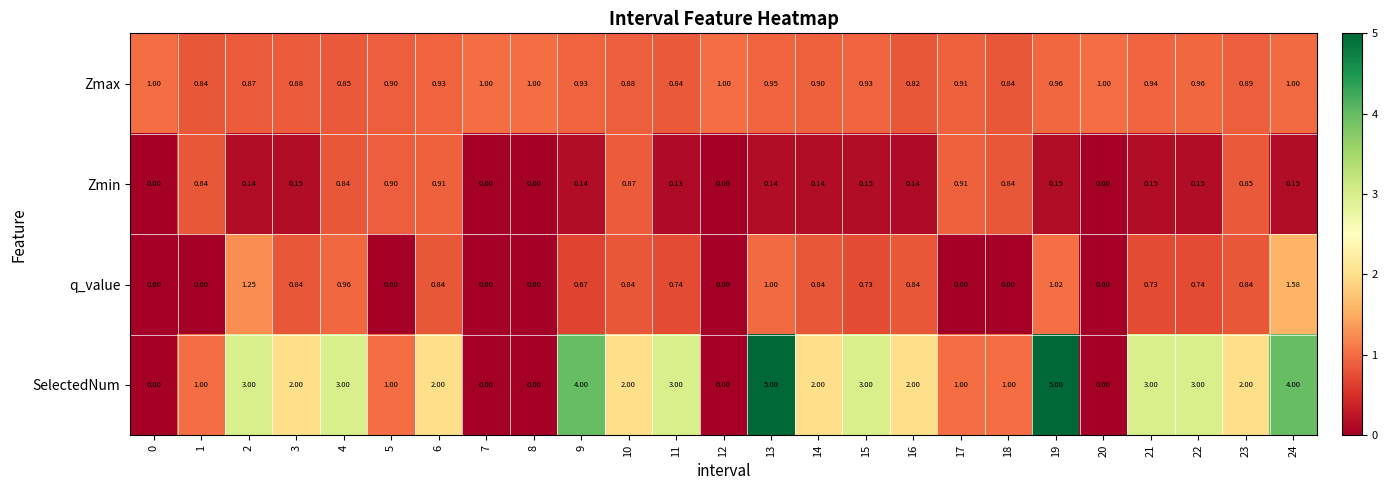

Which series has the largest total across all categories?

SelectedNum